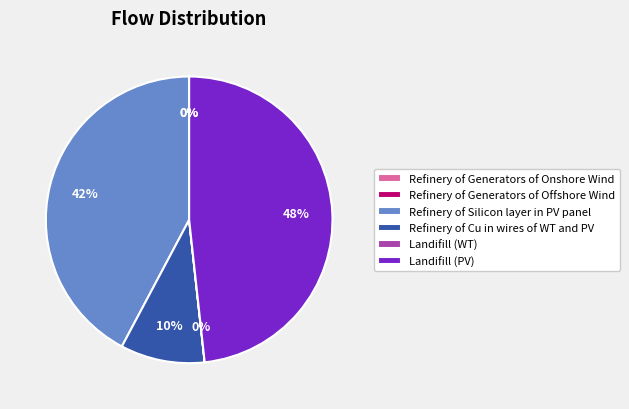

Is it true that Refinery of Generators of Offshore Wind is 10% of the pie?

False